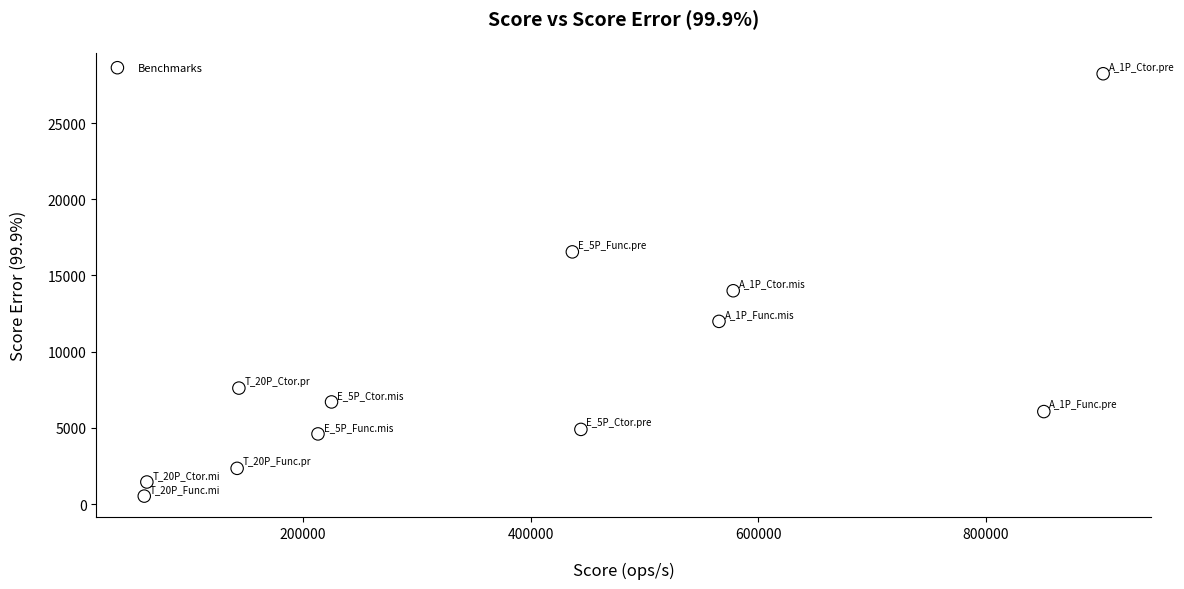

What Y value in the scatter plot is closest to 14379?

13996.6